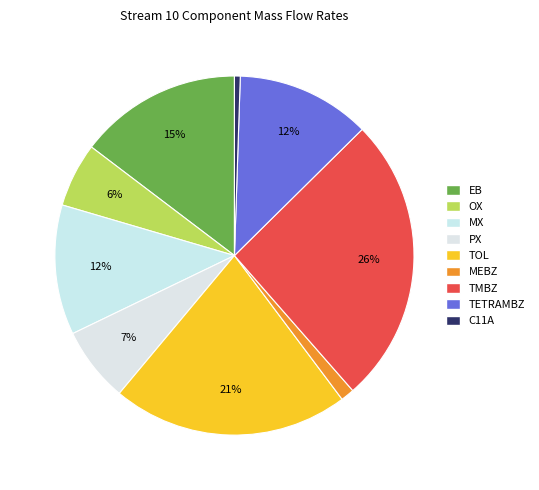

Is there any slice that represents more than half of the pie?

No